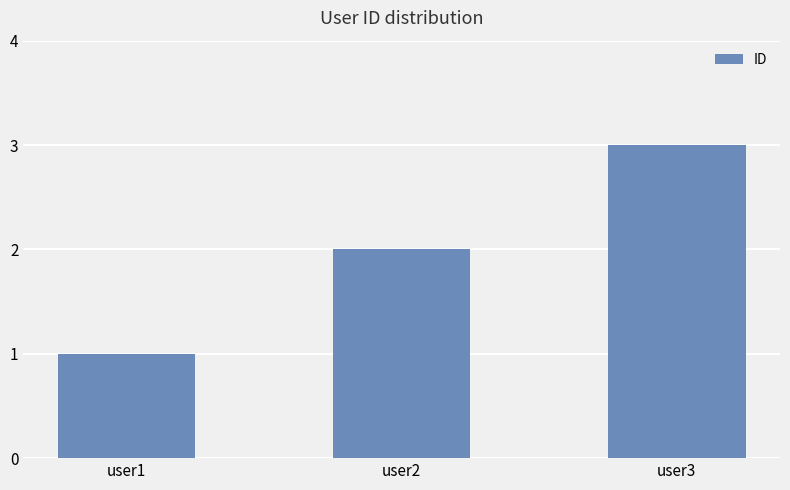

List the labels in order of value, largest first.

user3, user2, user1